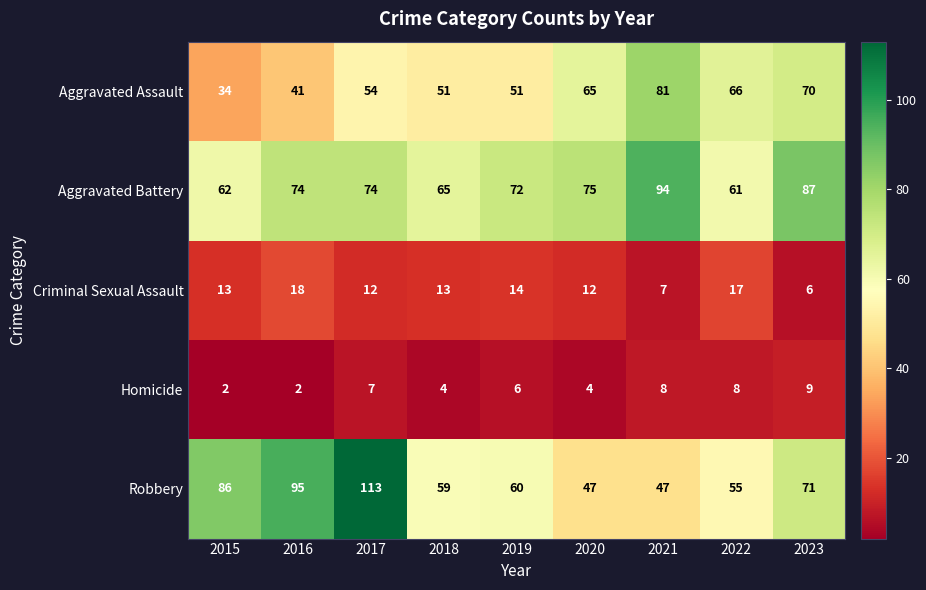

At 2018, list the series in order from smallest to largest.

Homicide, Criminal Sexual Assault, Aggravated Assault, Robbery, Aggravated Battery